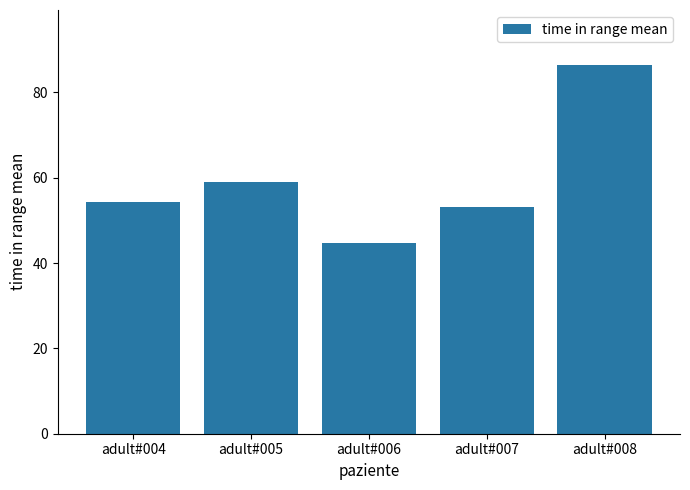

The chart shows a value of 78.1 at adult#005. True or false?

False